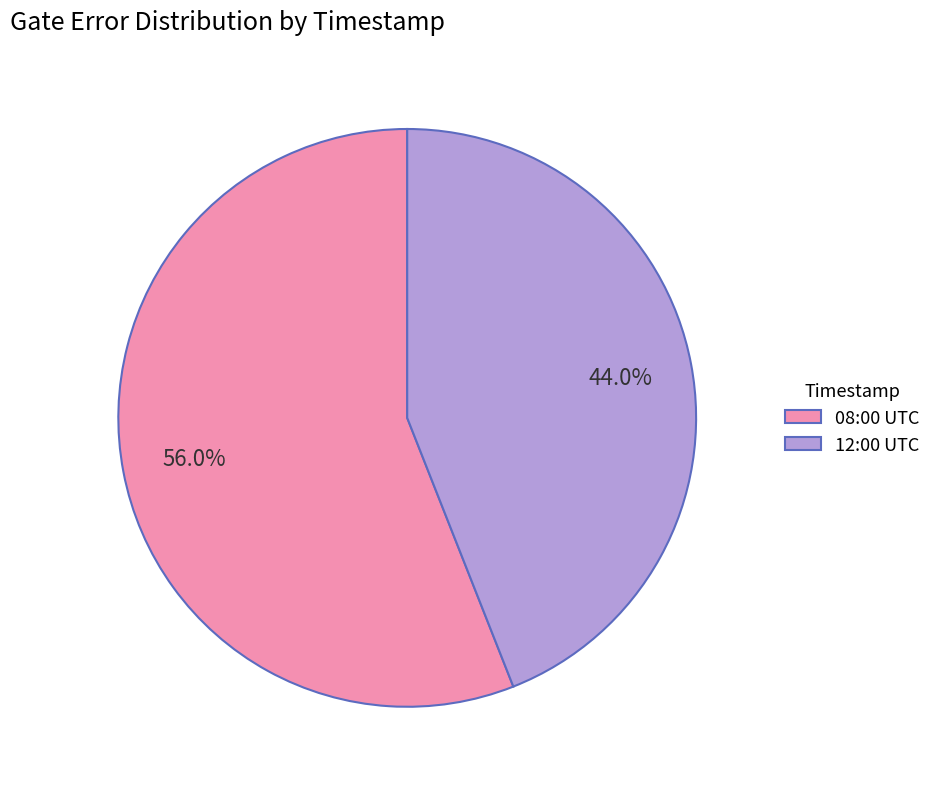

Rank the categories by value from lowest to highest.

12:00 UTC, 08:00 UTC